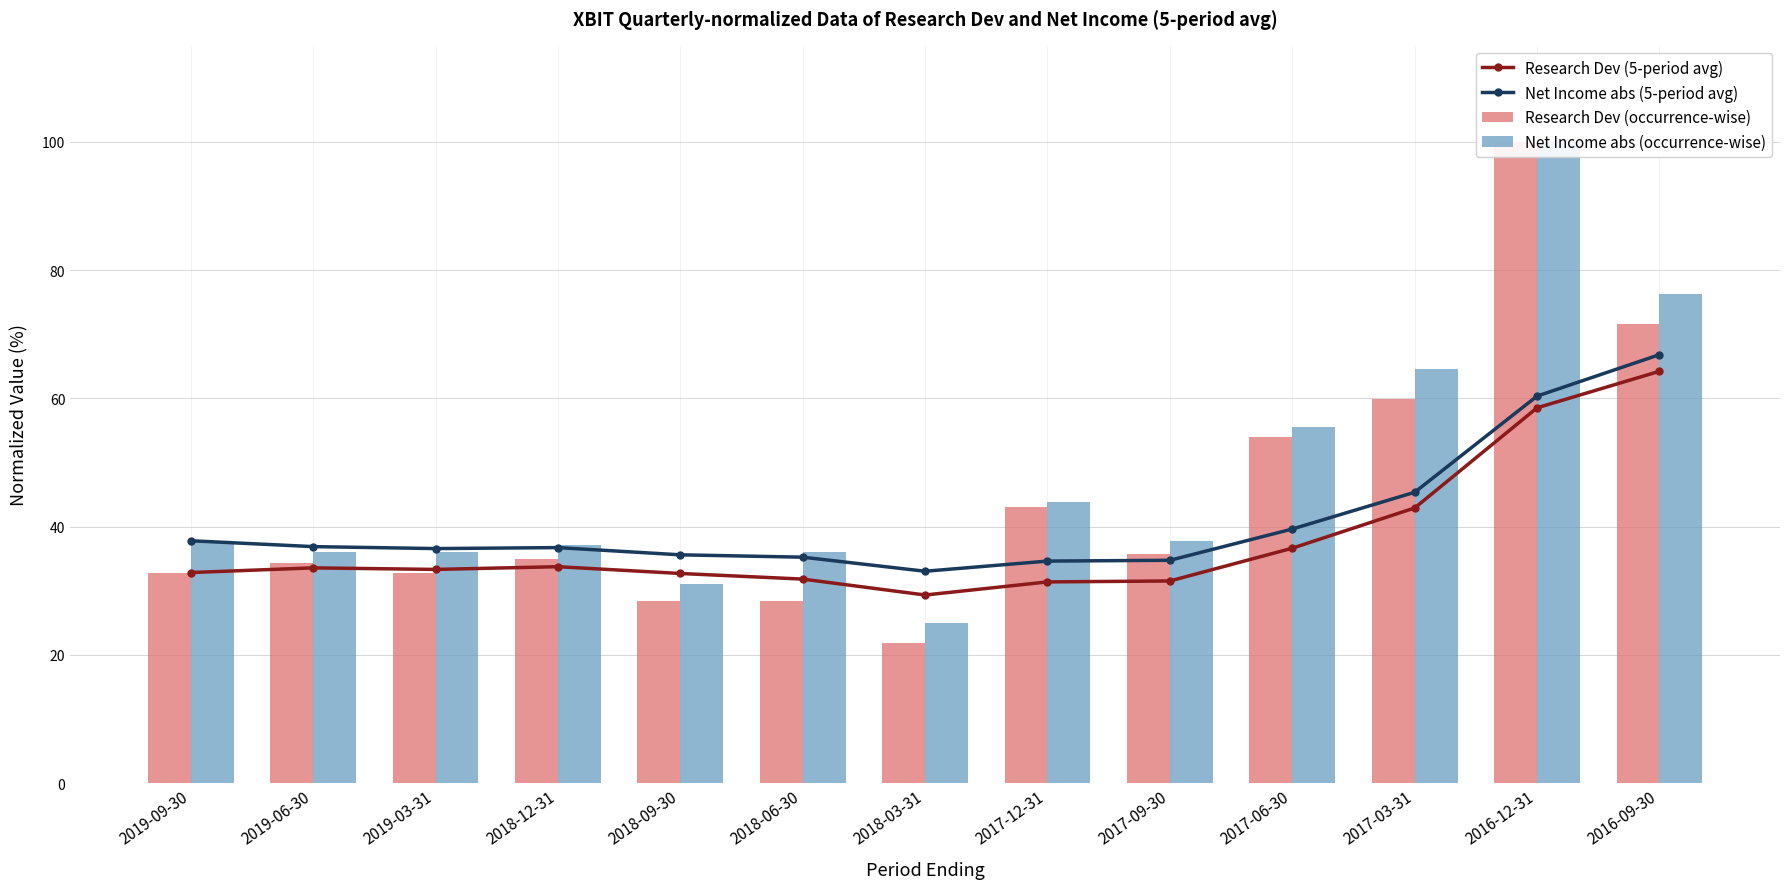

What is the approximate value of Net Income abs (5-period avg) at 2019-03-31?

36.6